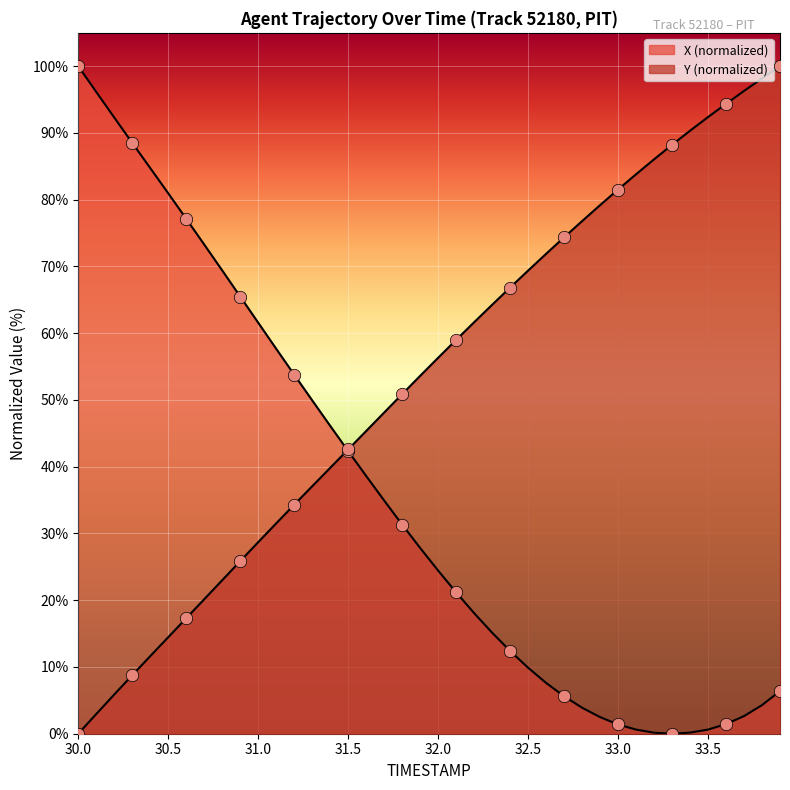

How many lines are shown in the chart?

2